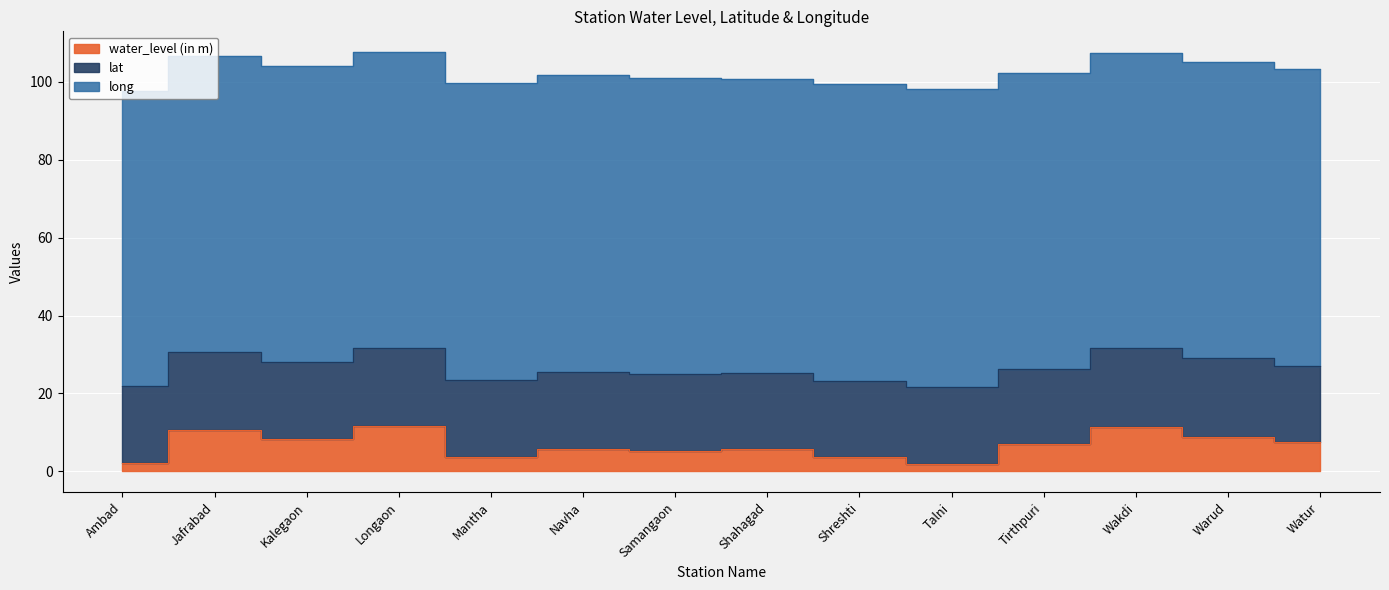

The value of long at Shreshti is 76.2. True or false?

True